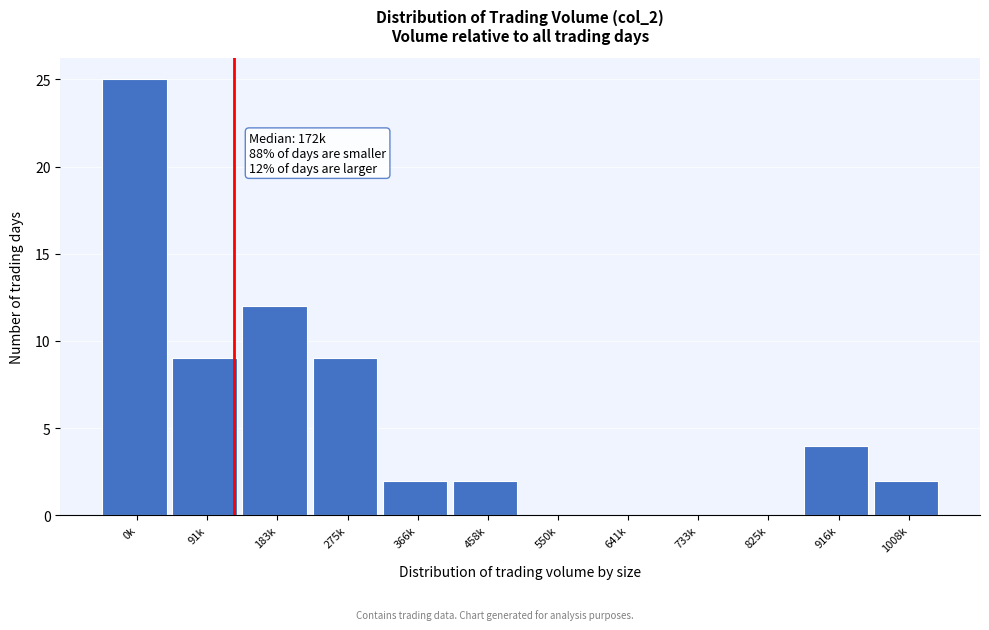

Reading left to right, what are all the values shown in this chart?

0k=25	91k=9	183k=12	275k=9	366k=2	458k=2	550k=0	641k=0	733k=0	825k=0	916k=4	1008k=2